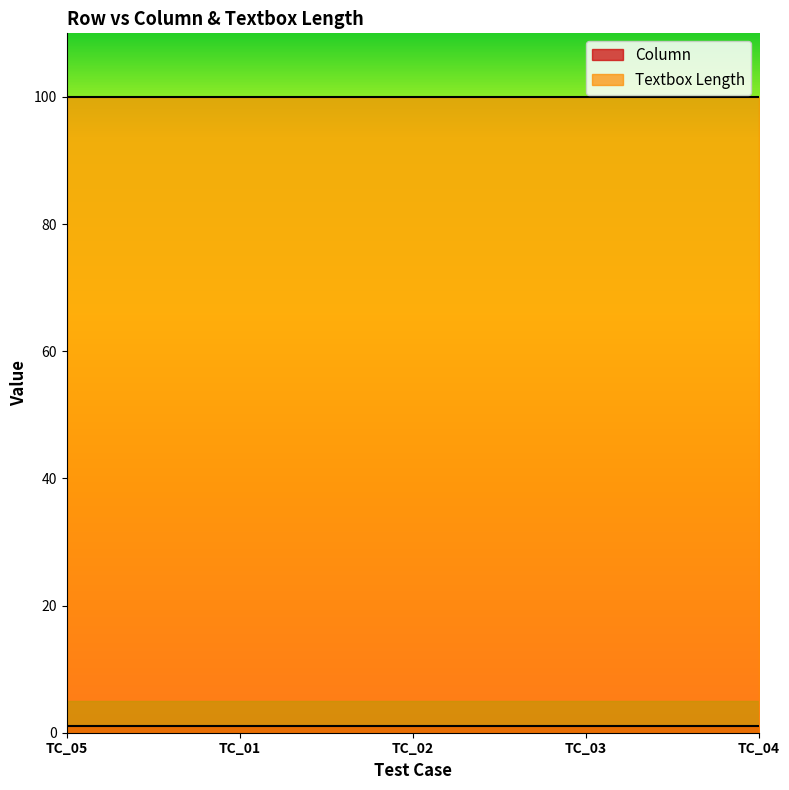

How many data points does each series have?

5